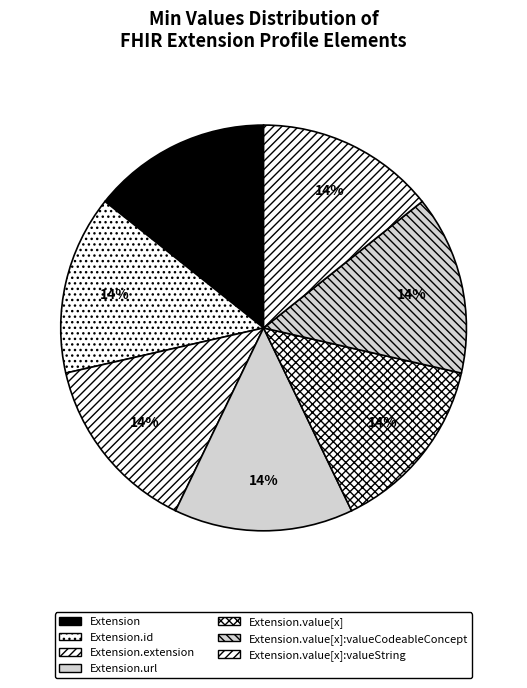

What is the smallest slice in the pie chart?

Extension